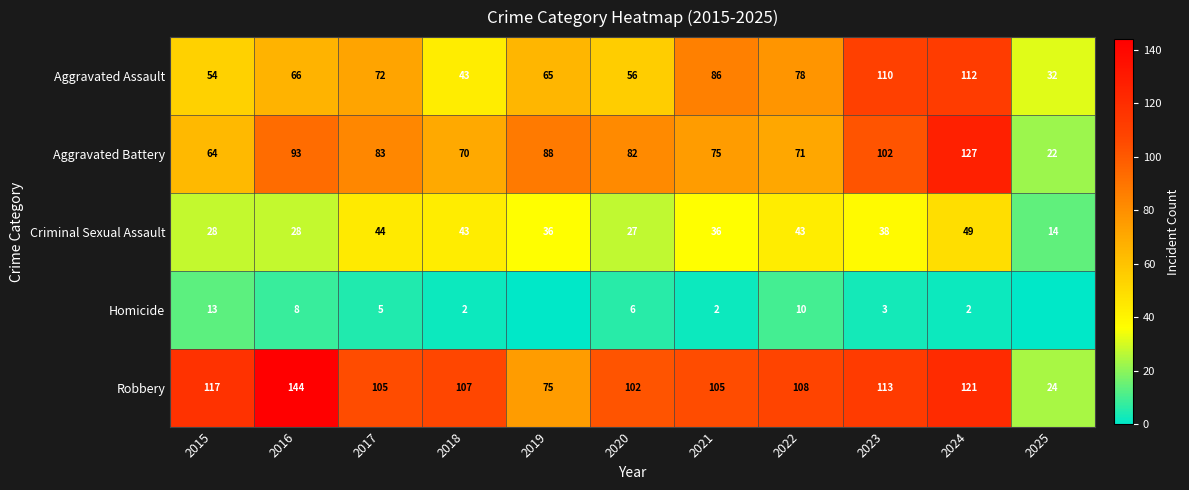

At how many categories does at least one series exceed 98?

9